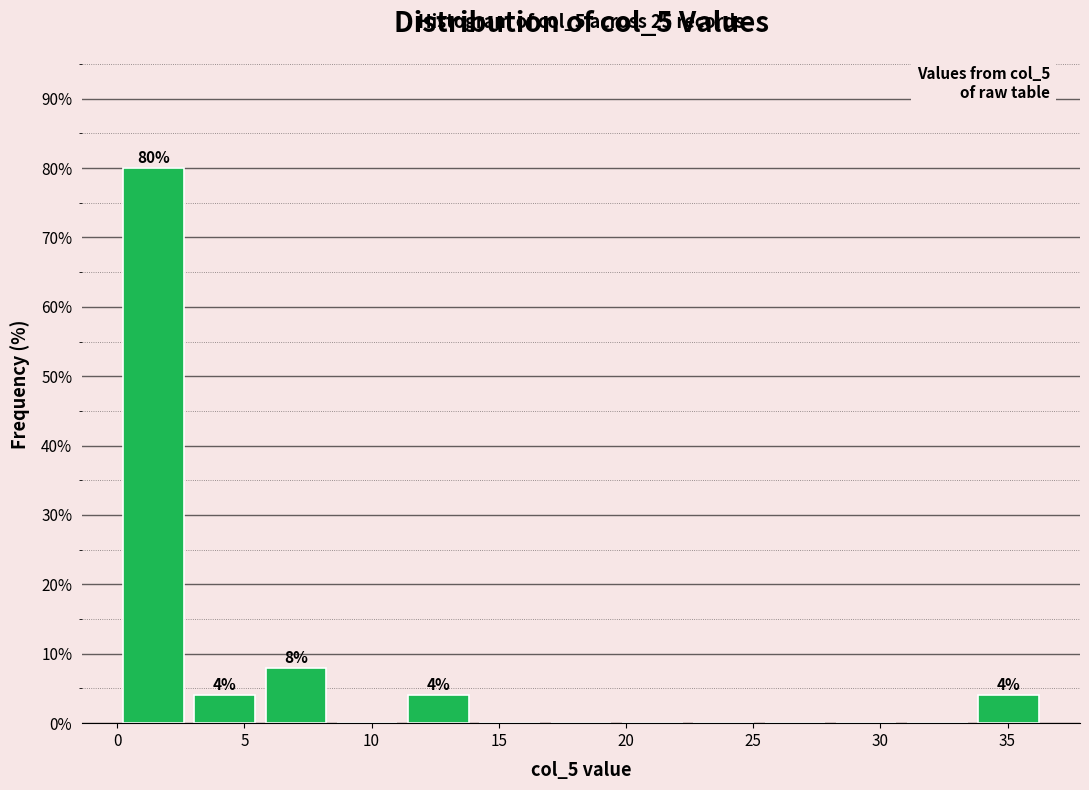

Over which range of the x-axis is the bar tallest?

0.0 to 3.0